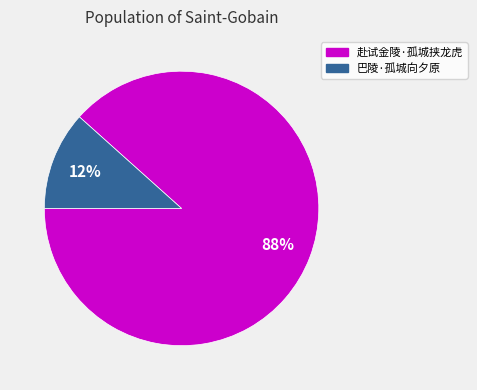

Which slice is the smallest?

巴陵·孤城向夕原